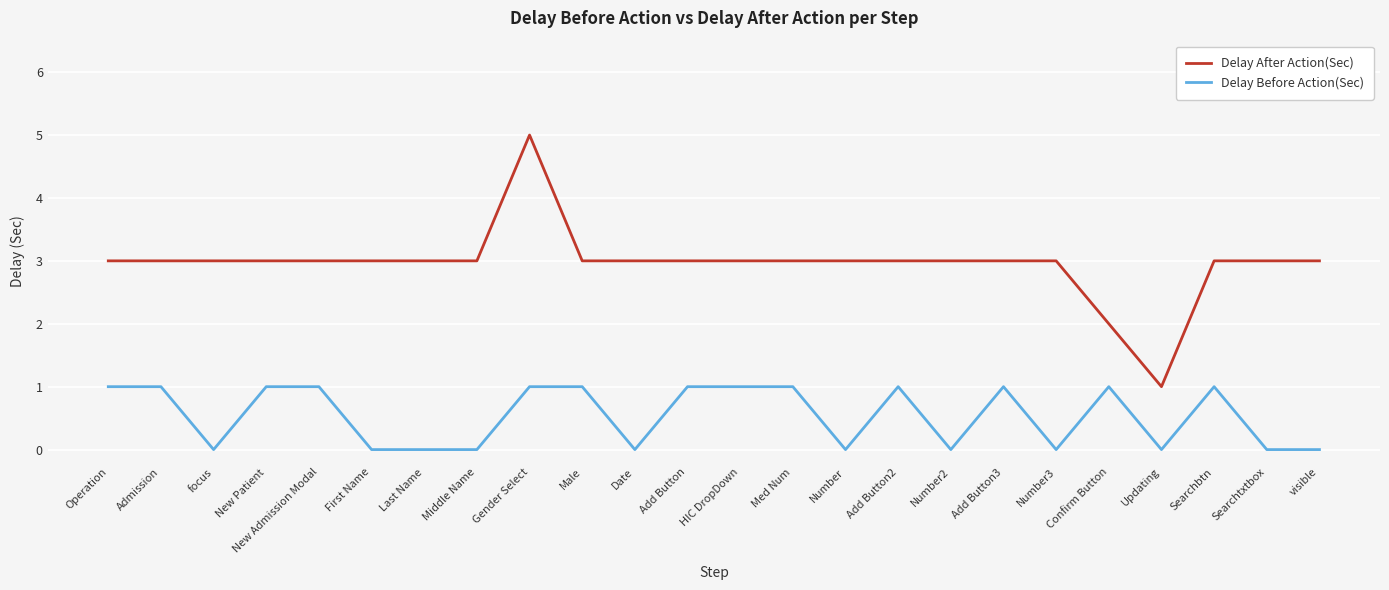

What position from the left is Updating?

21